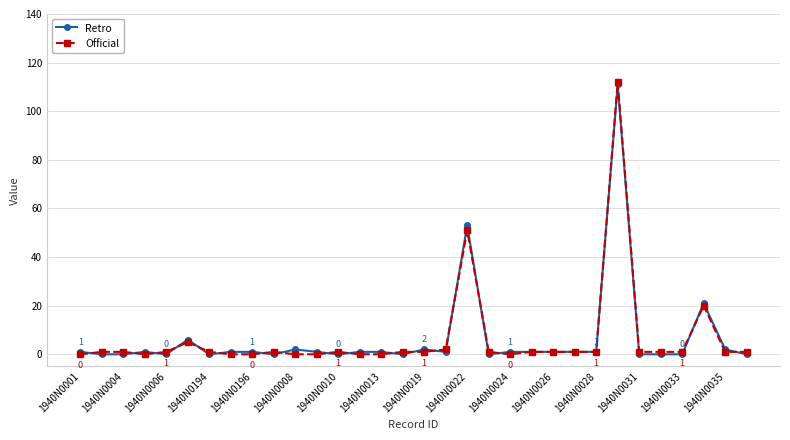

Which series has the largest range (max minus min)?

Official